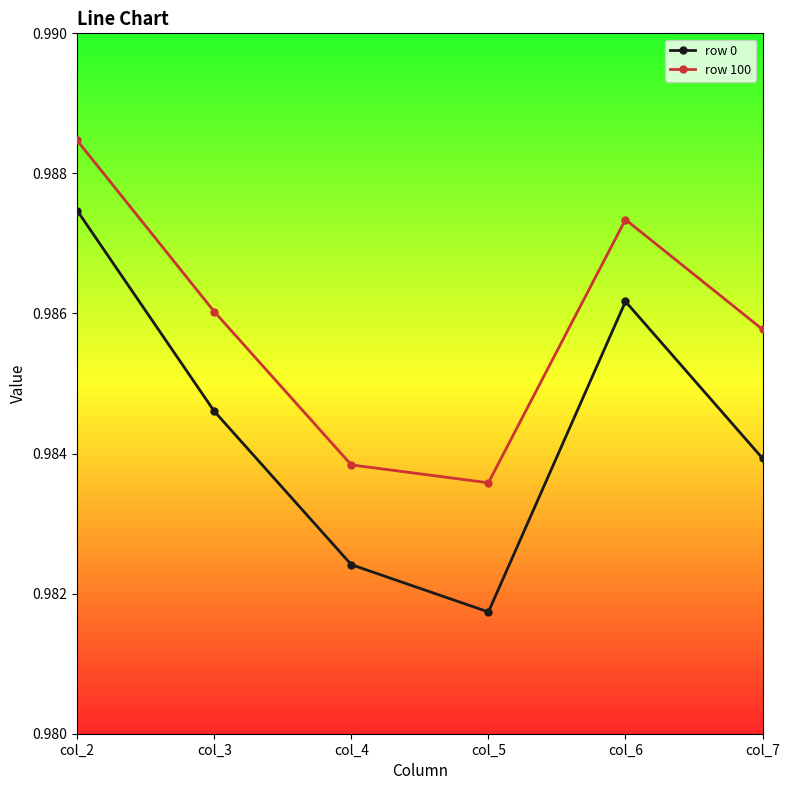

What is the sum of all row 100 values?

5.9